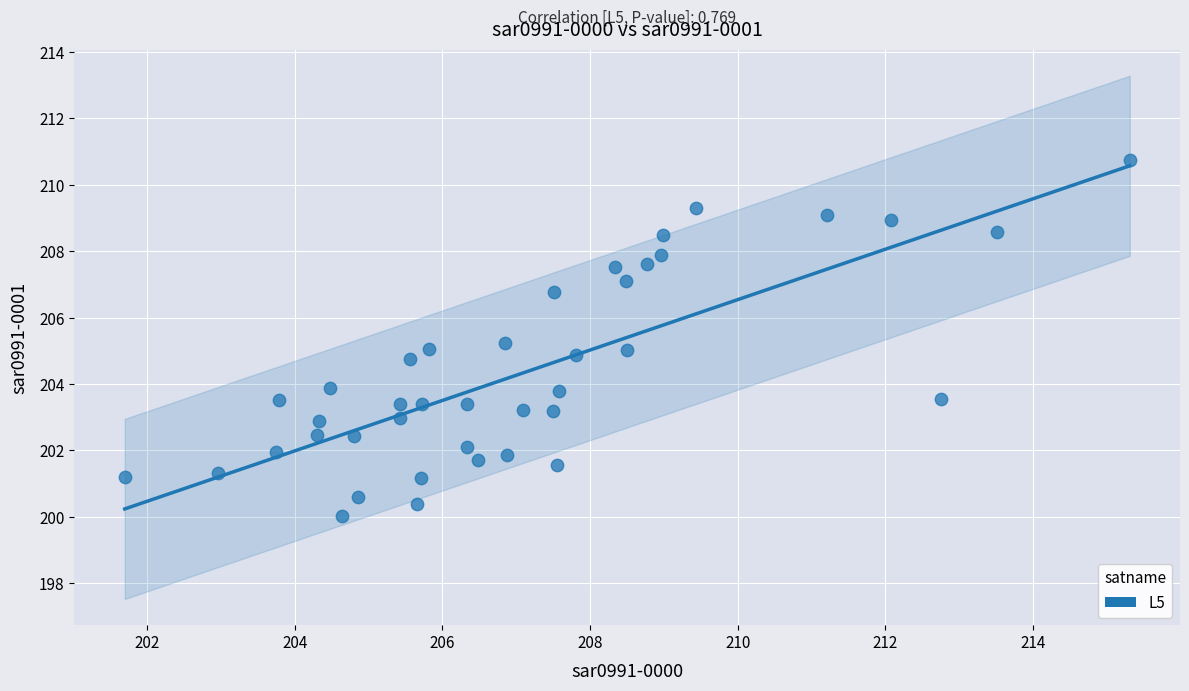

What is the range of X values (max minus min)?

13.6